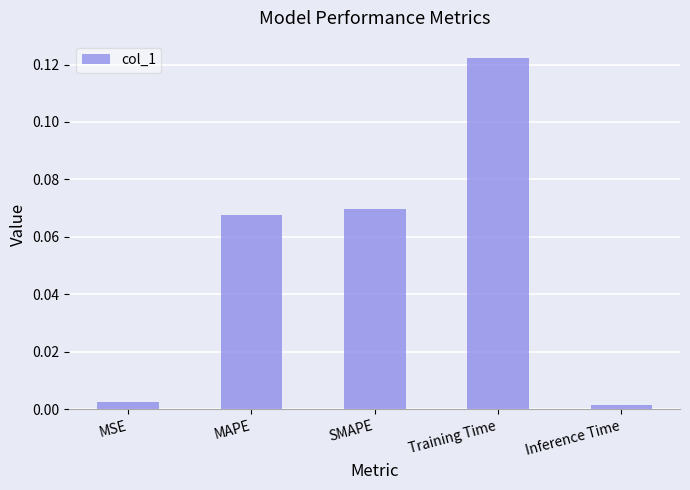

What is the label of the 1st bar from the right?

Inference Time